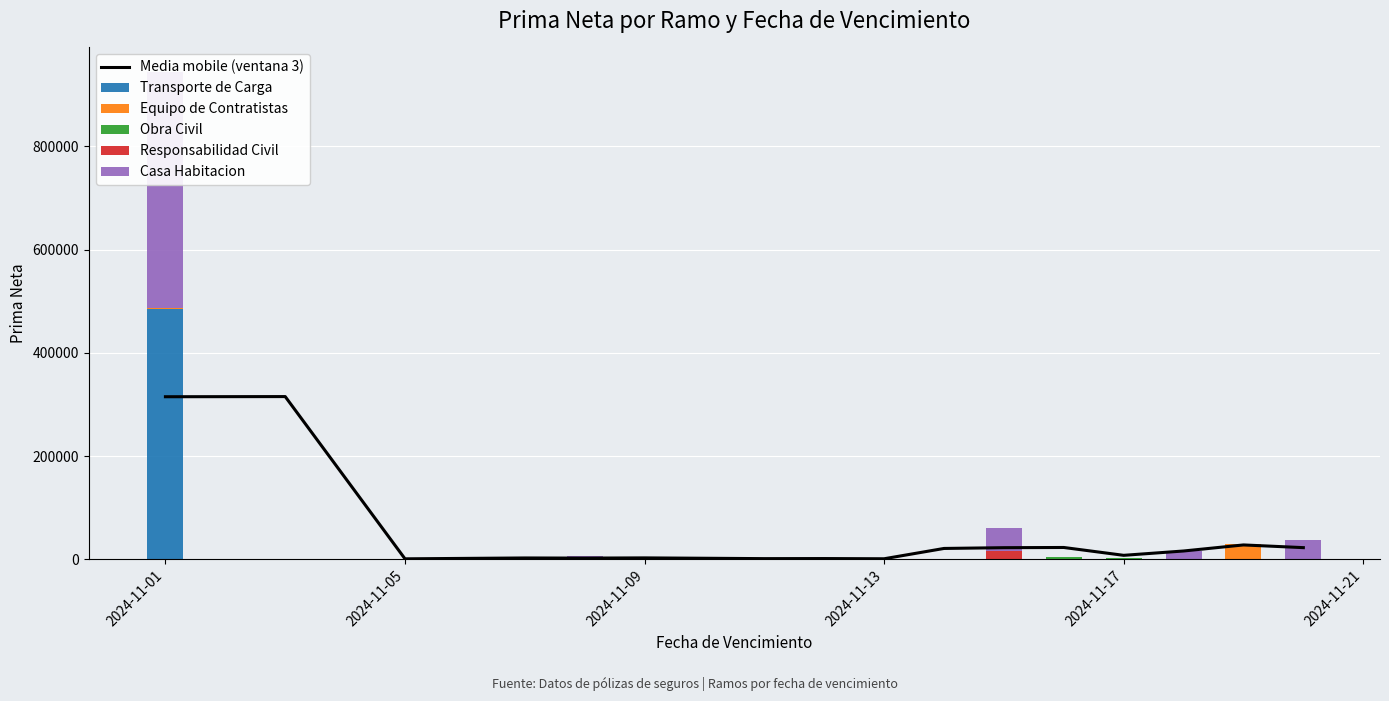

Reading right to left, what are all the values shown in this chart?

Media mobile (ventana 3): 22694.0	27933.2	16198.7	7802.5	23003.6	22618.5	21125.3	1141.0	1545.3	1404.6	2837.1	2420.4	2699.4	1020.1	315393.2	315097.2
Transporte de Carga: 0.0	0.0	0.0	0.0	0.0	0.0	0.0	0.0	0.0	0.0	0.0	0.0	0.0	0.0	0.0	485199.2
Equipo de Contratistas: 0.0	30141.7	0.0	0.0	0.0	0.0	914.0	473.3	0.0	904.9	51.0	0.0	956.7	290.1	0.0	1727.7
Obra Civil: 0.0	0.0	0.0	2737.0	4952.9	0.0	0.0	0.0	1368.0	1889.9	0.0	0.0	0.0	598.0	627.5	0.0
Responsabilidad Civil: 0.0	0.0	0.0	0.0	0.0	15300.0	667.6	0.0	0.0	0.0	0.0	865.5	588.0	0.0	0.0	0.0
Casa Habitacion: 37940.3	0.0	15717.6	0.0	0.0	46021.0	0.0	0.0	0.0	0.0	0.0	4800.0	0.0	0.0	0.0	457737.0